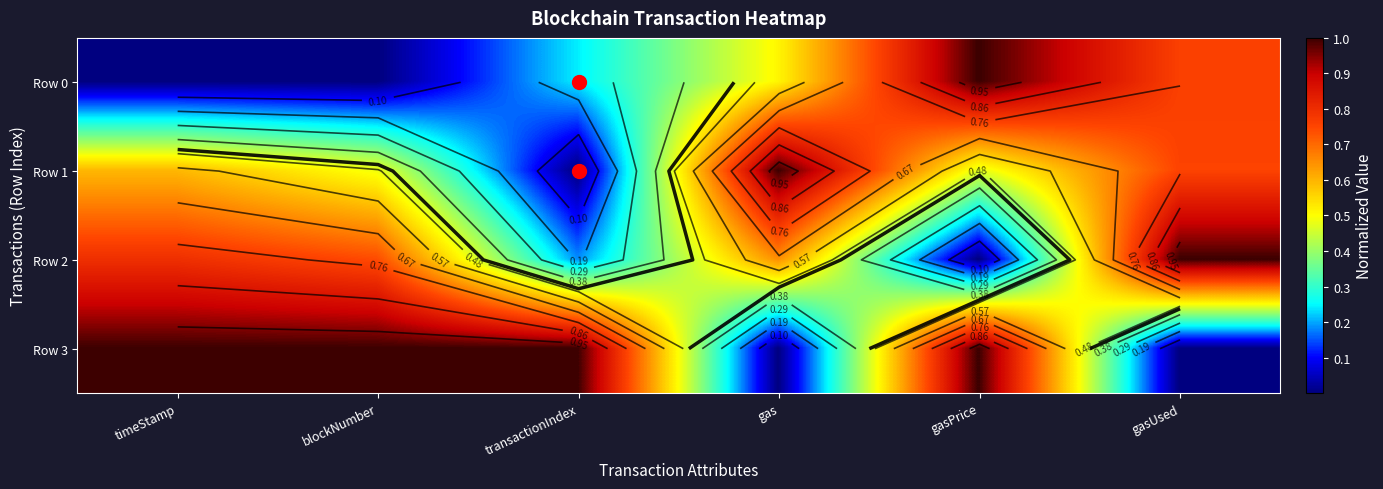

At how many categories does at least one series exceed 0?

6